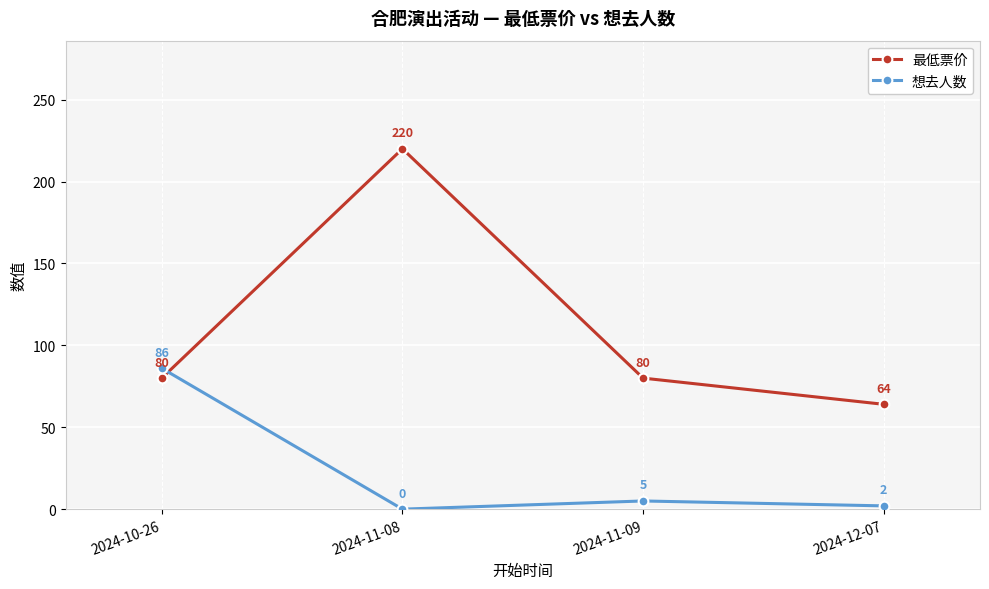

What are all the series names shown in the legend?

最低票价, 想去人数